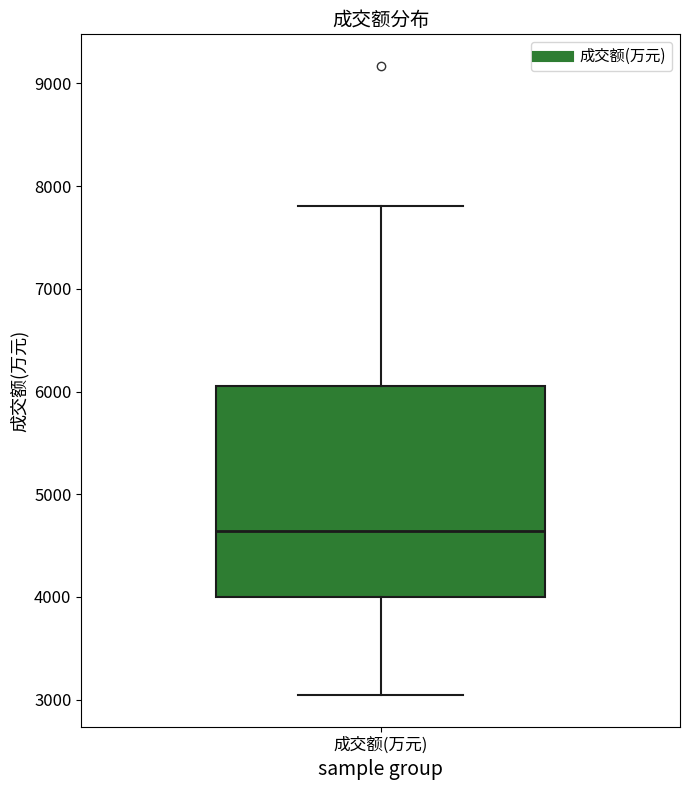

Transcribe this box plot: give where the median line is, the range the box spans, and where the two whiskers end, as read against the y-axis. The values are not printed on the chart, so give them approximately, as read against the axis.

median 4600, box 4000 to 6100, whiskers 3000 to 7800